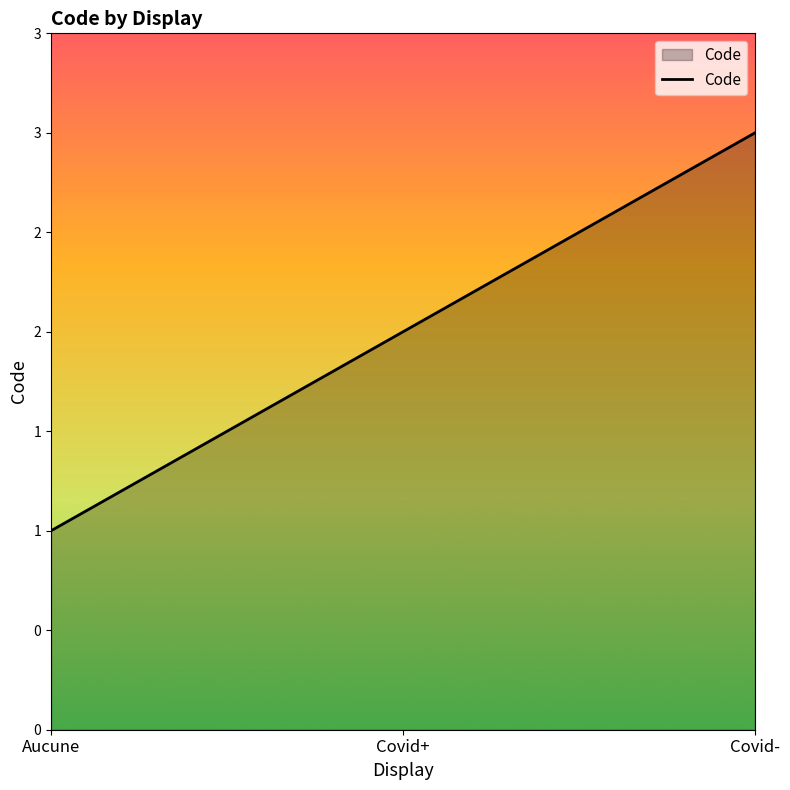

What is the difference between the values at Aucune and Covid-?

2